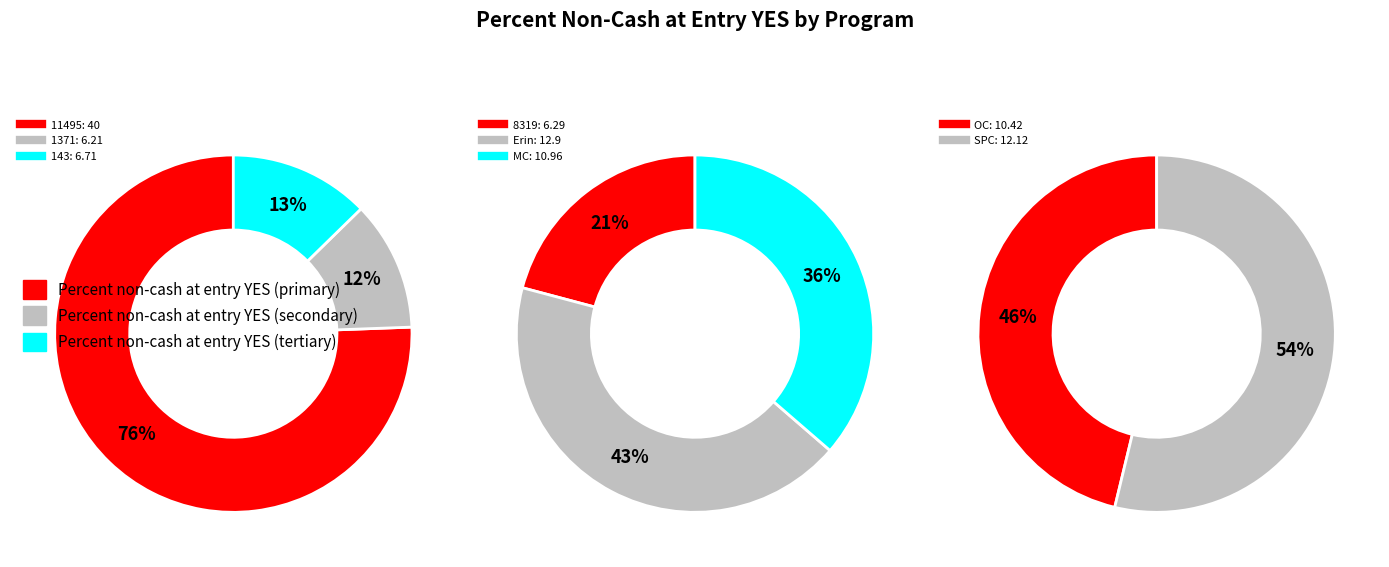

What is the ratio of the value at 1371 to the value at MC?

0.6